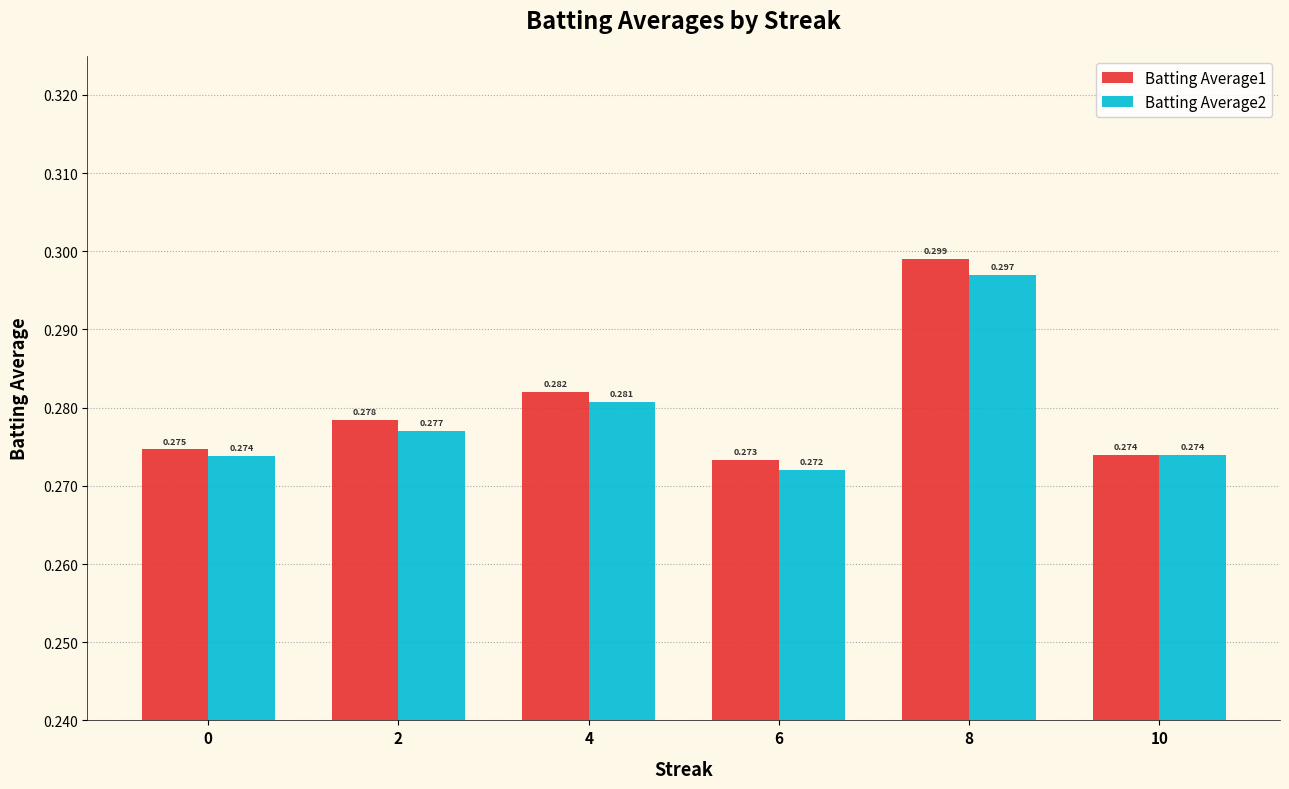

At how many categories does at least one series exceed 0?

6